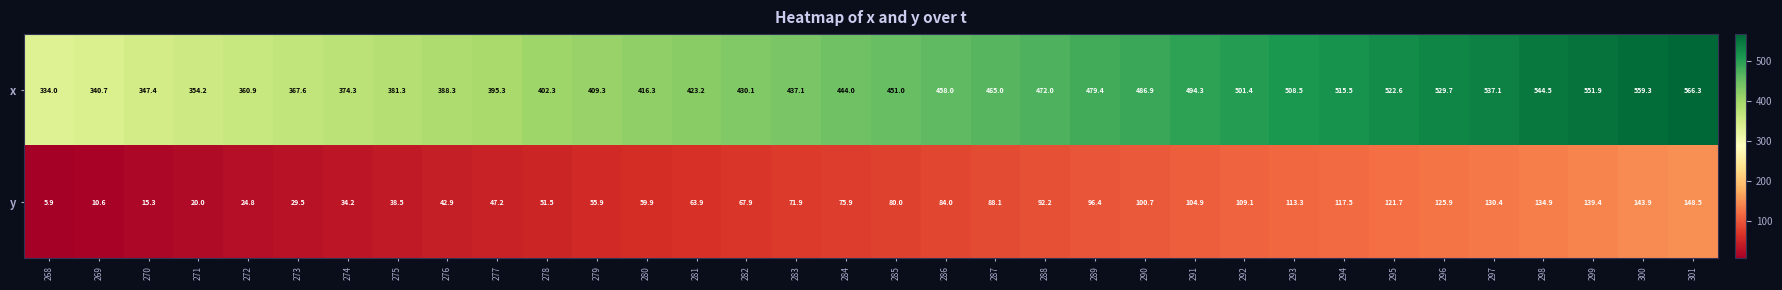

What value does the x series have at 274?

374.3